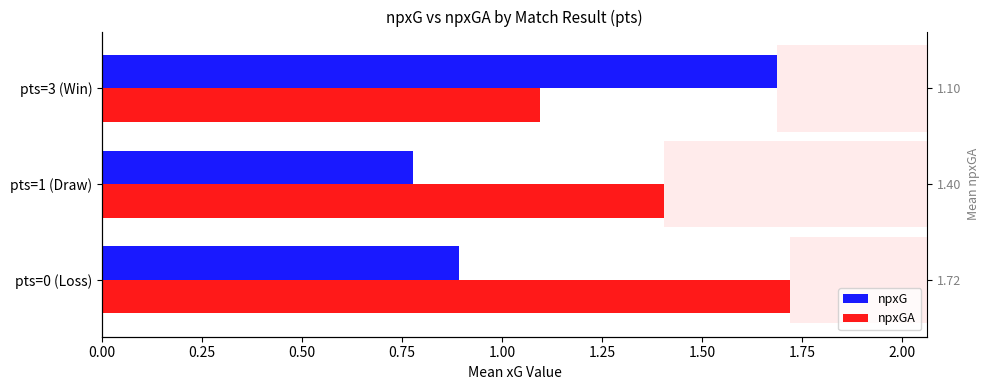

The npxG series shows 0.3 at pts=1 (Draw). True or false?

False